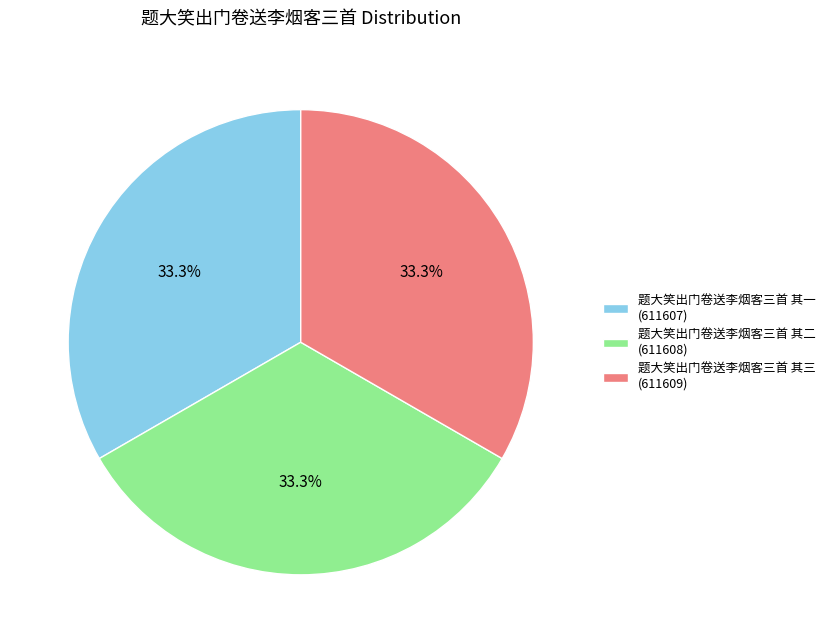

Does 题大笑出门卷送李烟客三首 其三 account for over 50% of the chart?

No